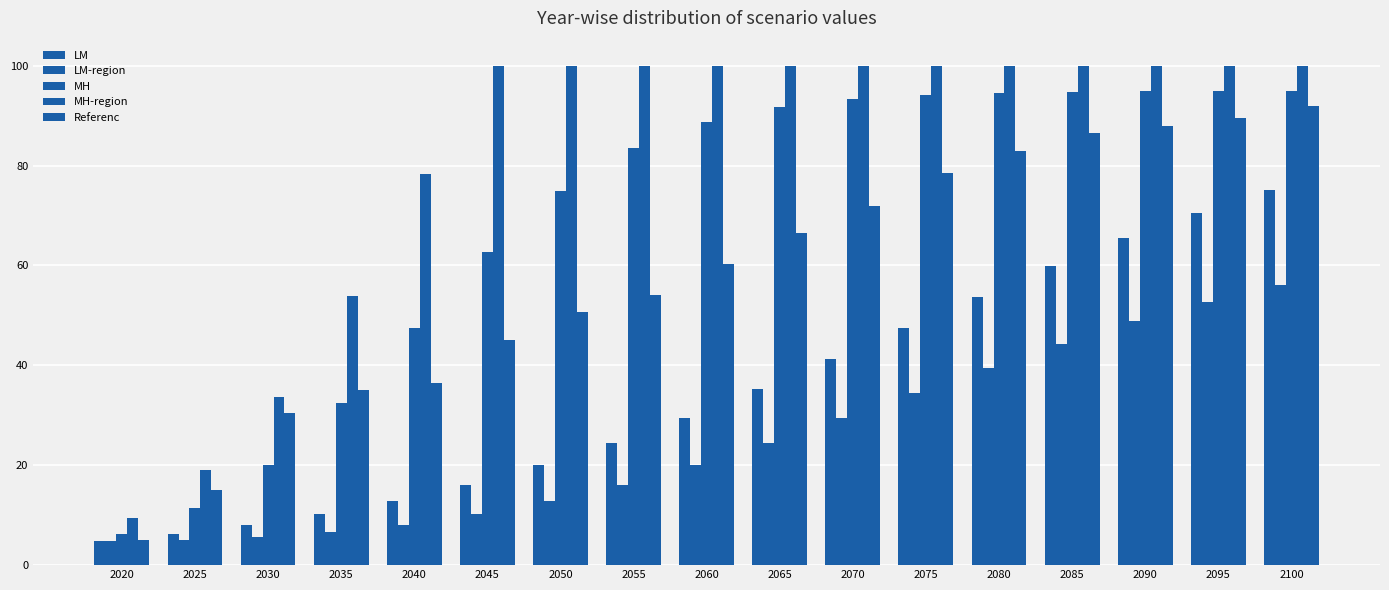

What is the highest value of the LM series?

75.1